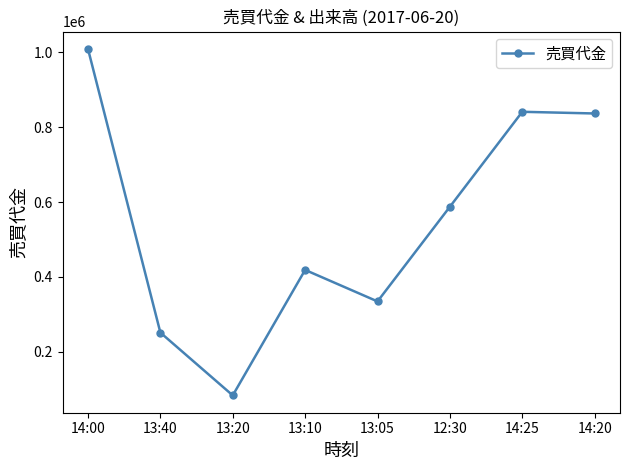

What is the label of the 1st point from the right?

14:20